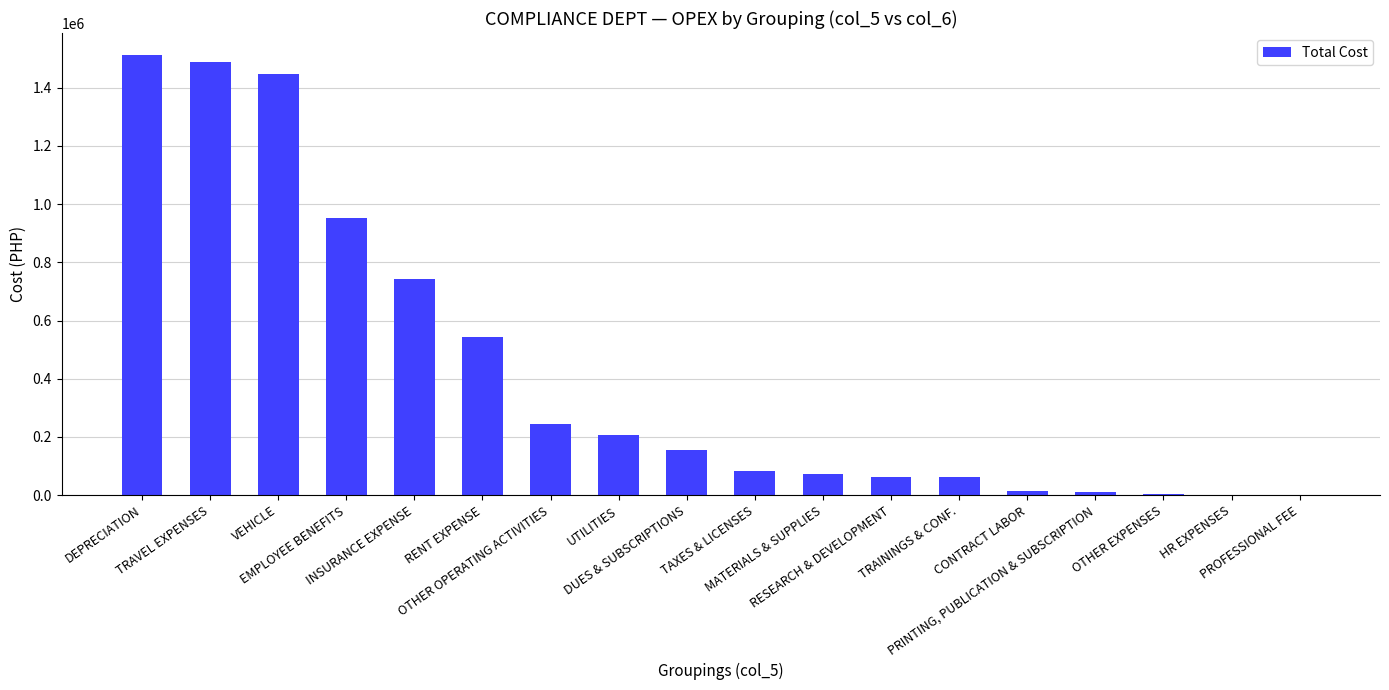

What is the sum of all values?

7602125.1